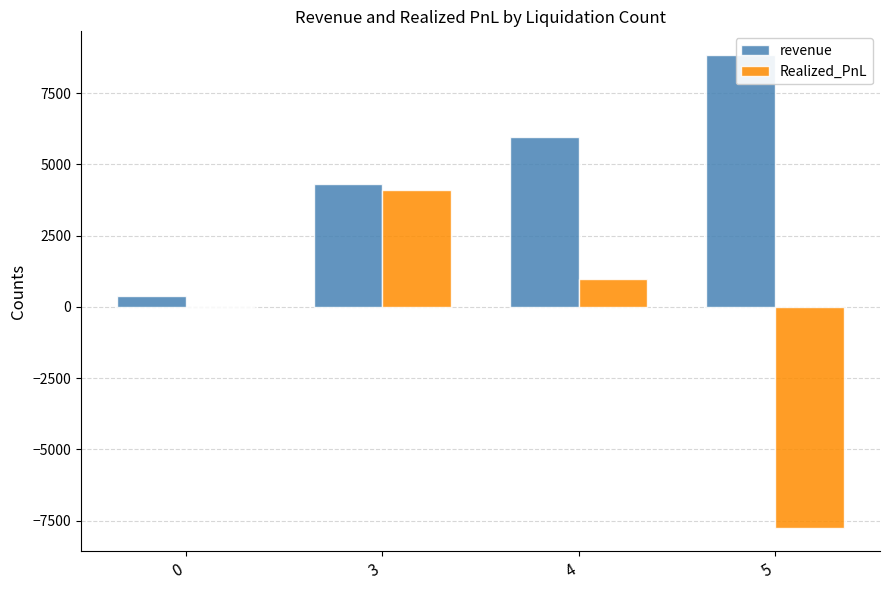

At 5, list the series in order from smallest to largest.

Realized_PnL, revenue